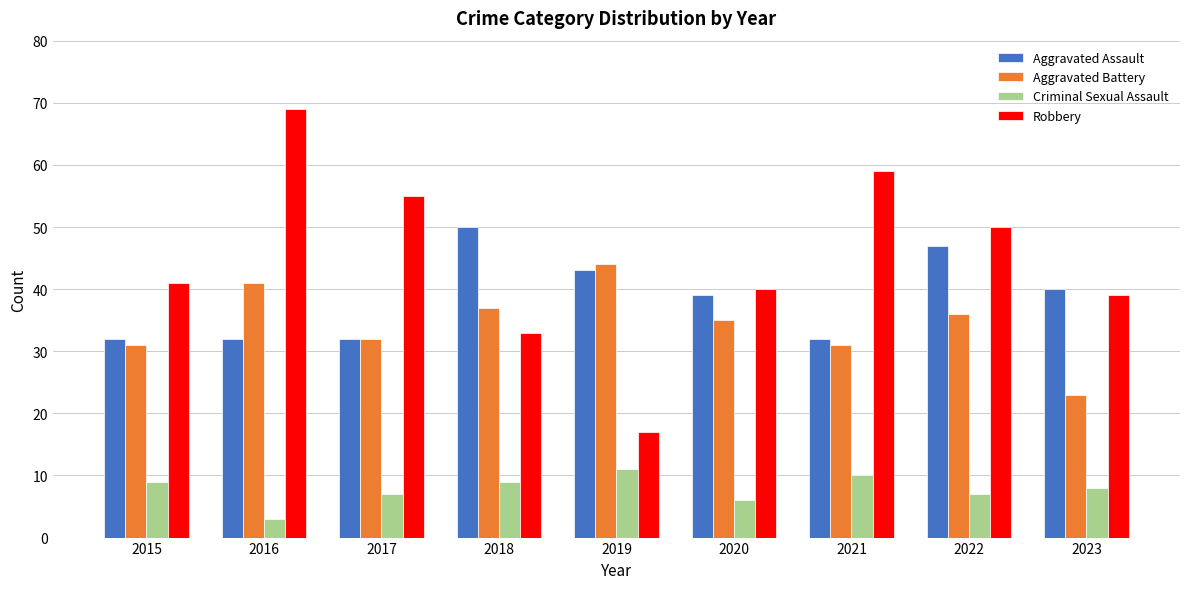

What is the approximate value of Aggravated Assault at 2019, to the nearest 10?

40